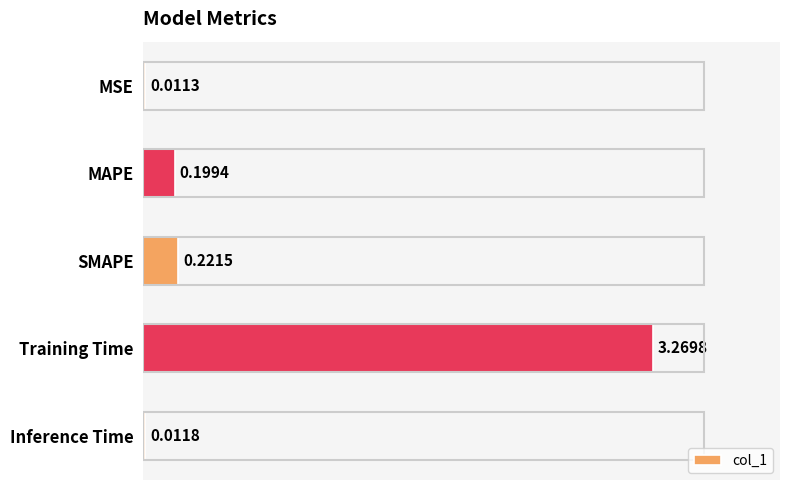

Which category has the highest value across all series?

Training Time